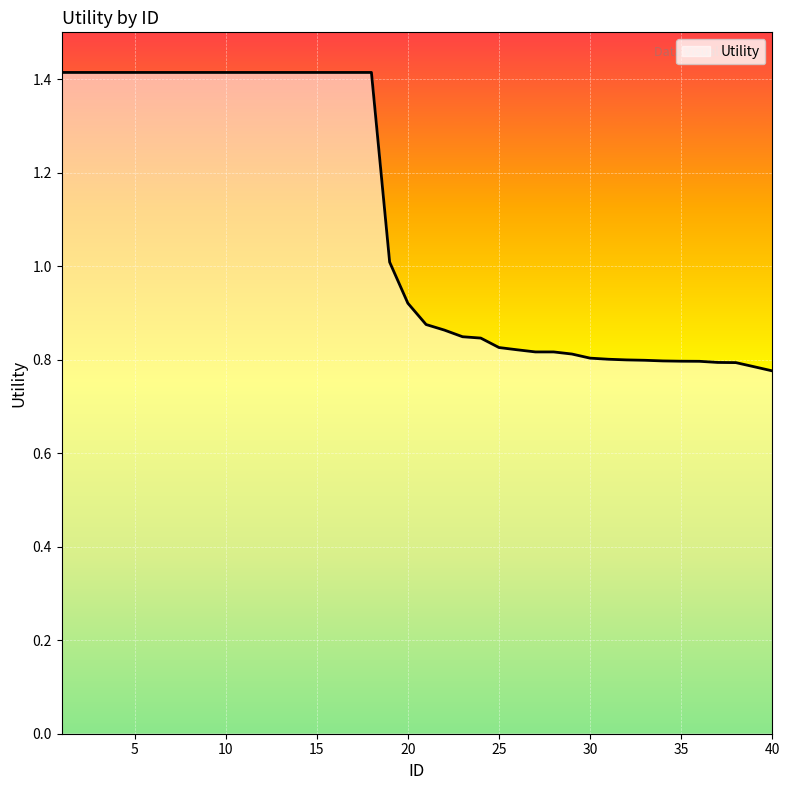

What is the difference between the maximum and minimum values?

0.6